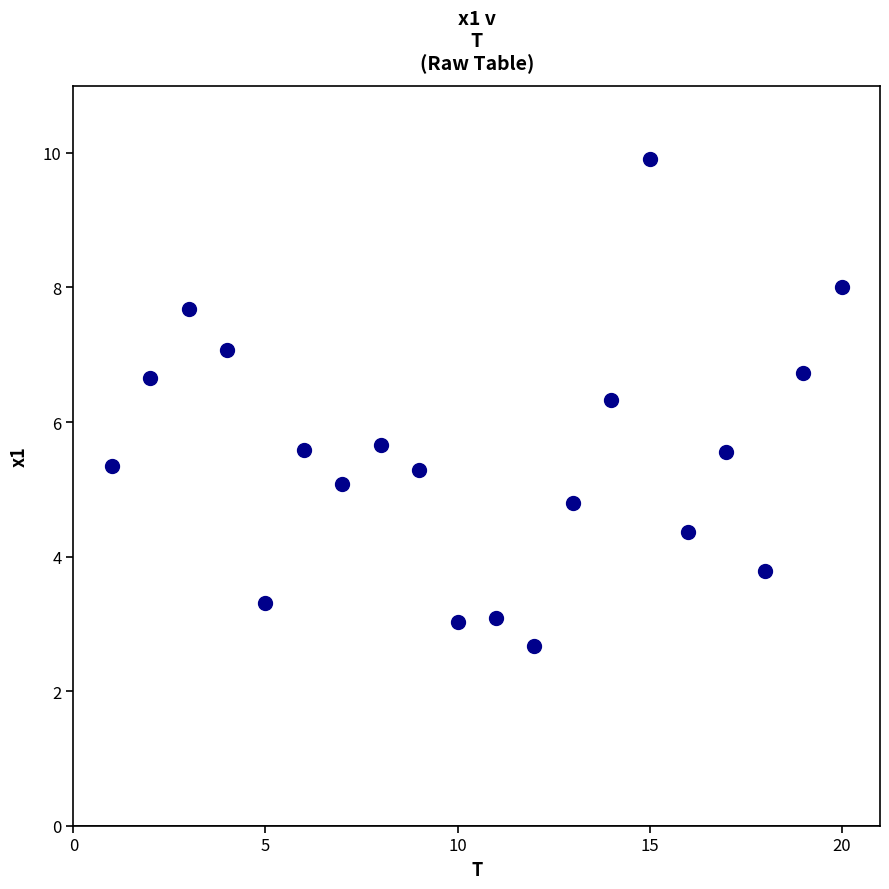

List the coordinates of all points as (X, Y) pairs, reading left to right.

(1.0, 5.3)  (2.0, 6.7)  (3.0, 7.7)  (4.0, 7.1)  (5.0, 3.3)  (6.0, 5.6)  (7.0, 5.1)  (8.0, 5.7)  (9.0, 5.3)  (10.0, 3.0)  (11.0, 3.1)  (12.0, 2.7)  (13.0, 4.8)  (14.0, 6.3)  (15.0, 9.9)  (16.0, 4.4)  (17.0, 5.6)  (18.0, 3.8)  (19.0, 6.7)  (20.0, 8.0)